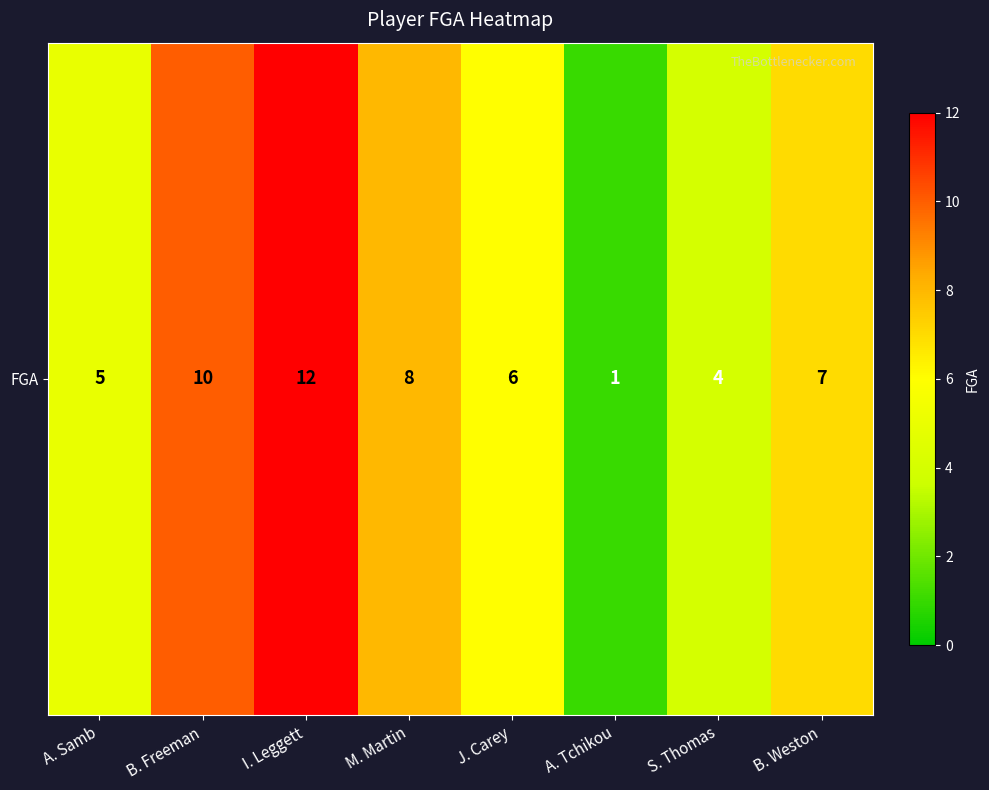

List the labels in order of value, largest first.

I. Leggett, B. Freeman, M. Martin, B. Weston, J. Carey, A. Samb, S. Thomas, A. Tchikou